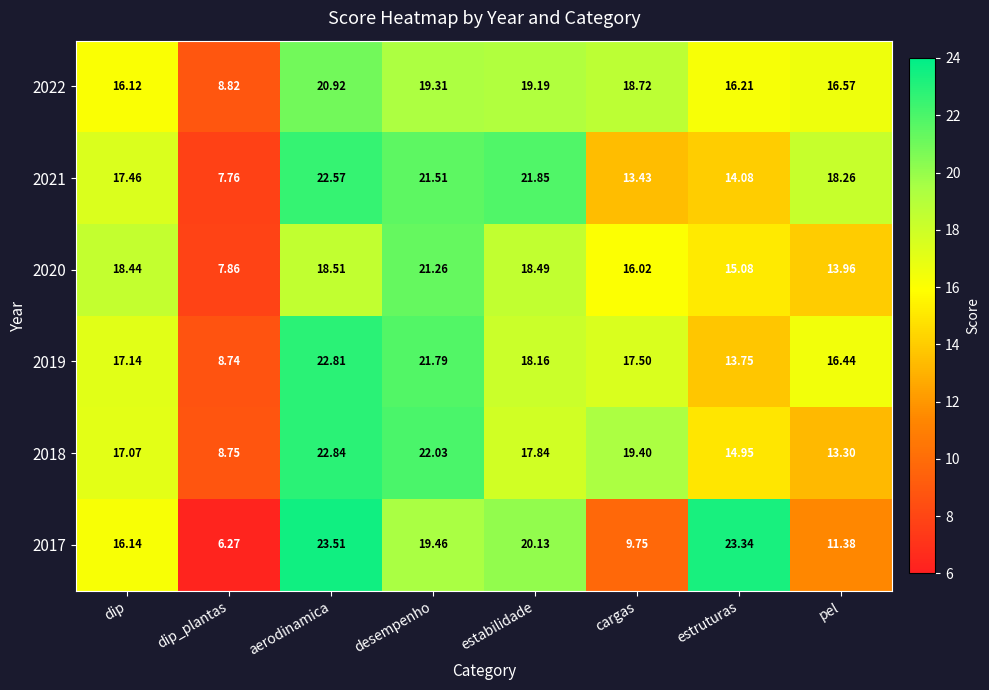

Is the value of 2020 at aerodinamica greater than the value of 2019 at dip?

Yes